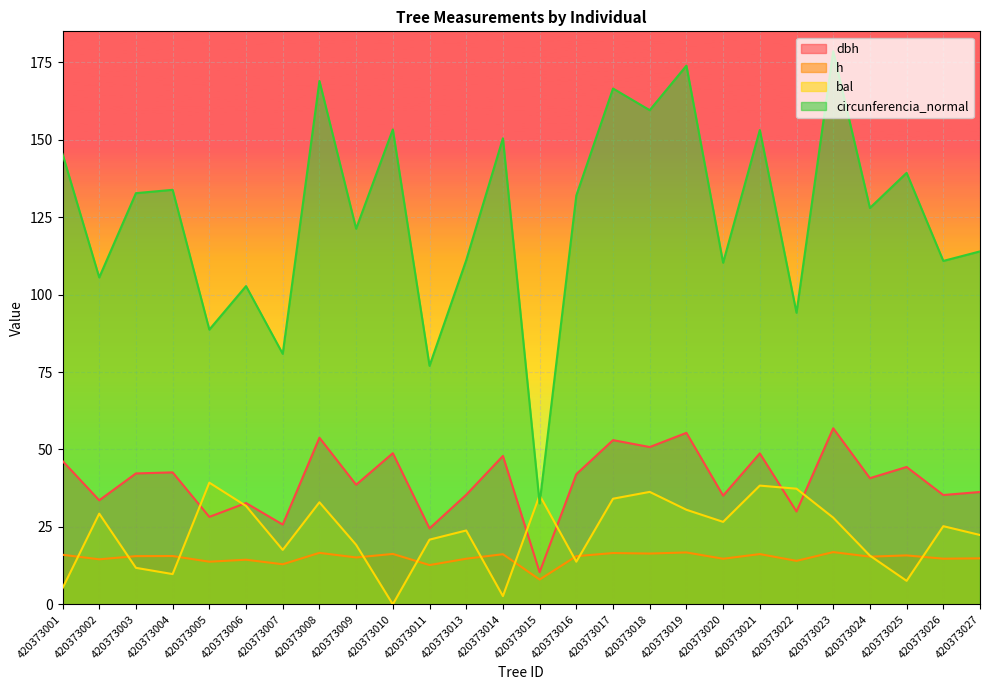

True or false: dbh and circunferencia_normal intersect in this chart.

False